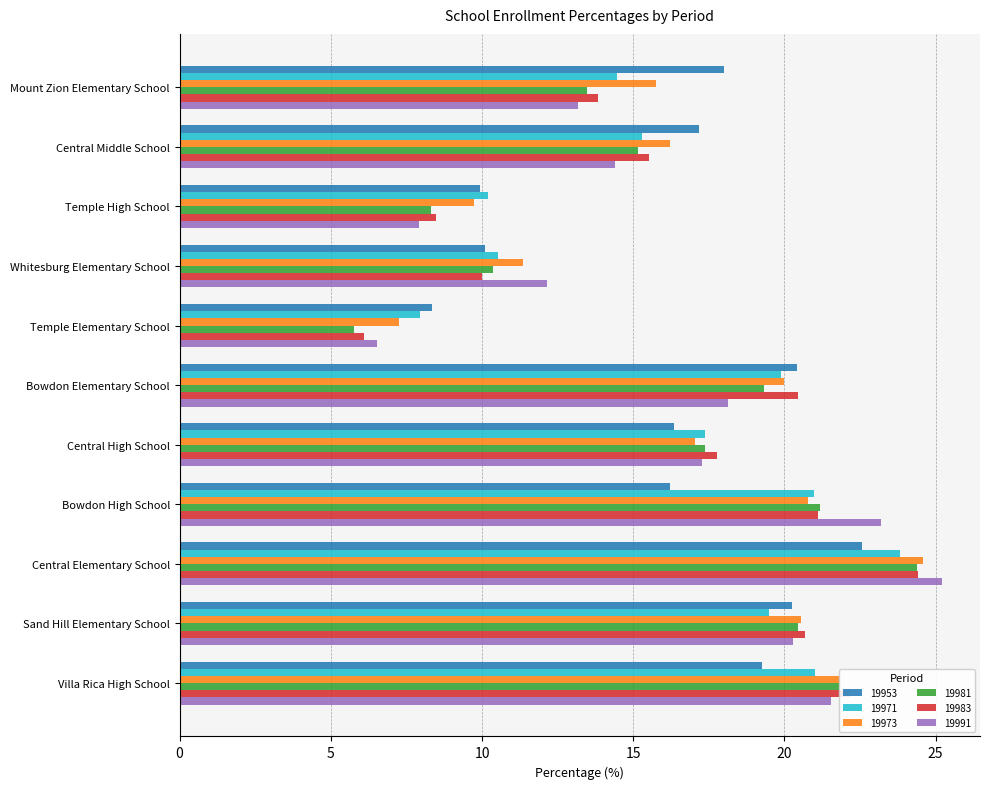

Count the number of data series in this chart.

6